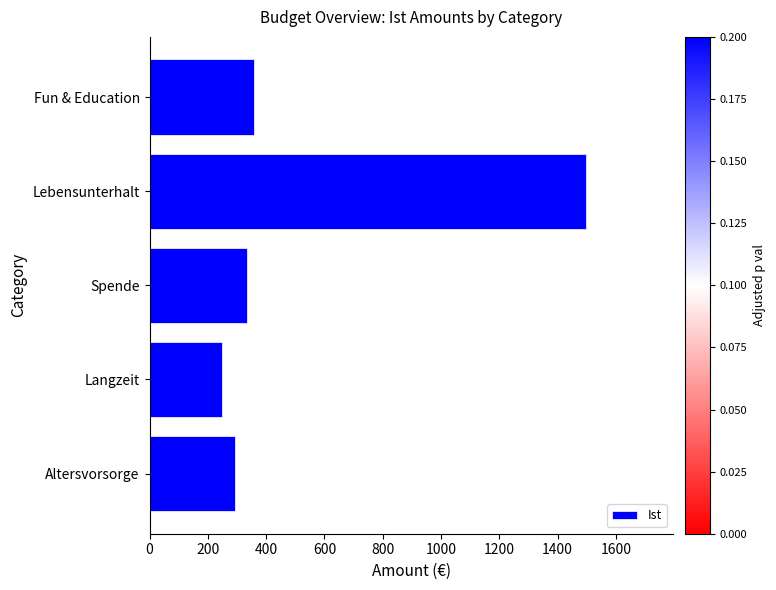

Is it true that the value at Spende is 335.0?

True